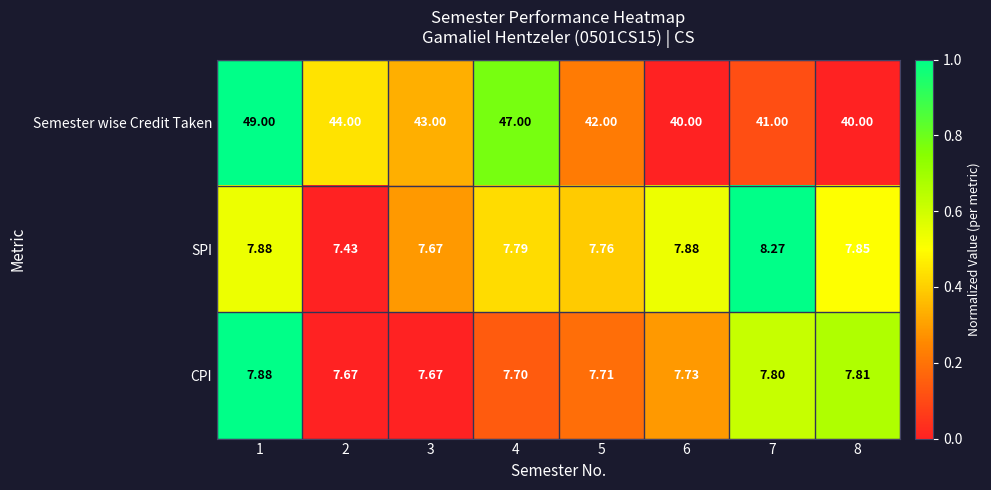

Is the value of Semester wise Credit Taken at 5 greater than the value of SPI at 4?

Yes